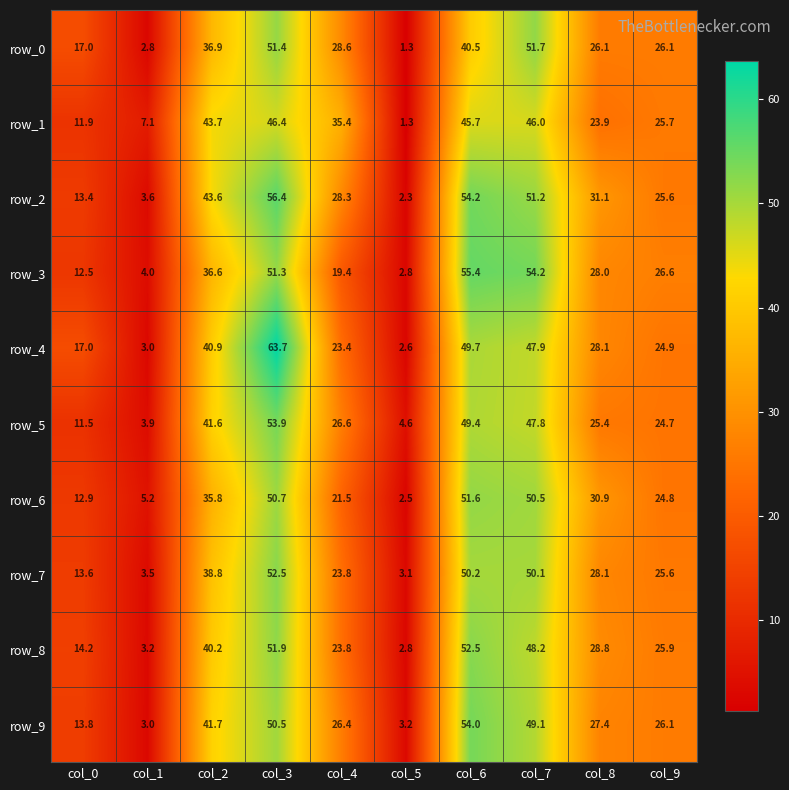

Is it true that row_3 equals 37.4 at col_8?

False